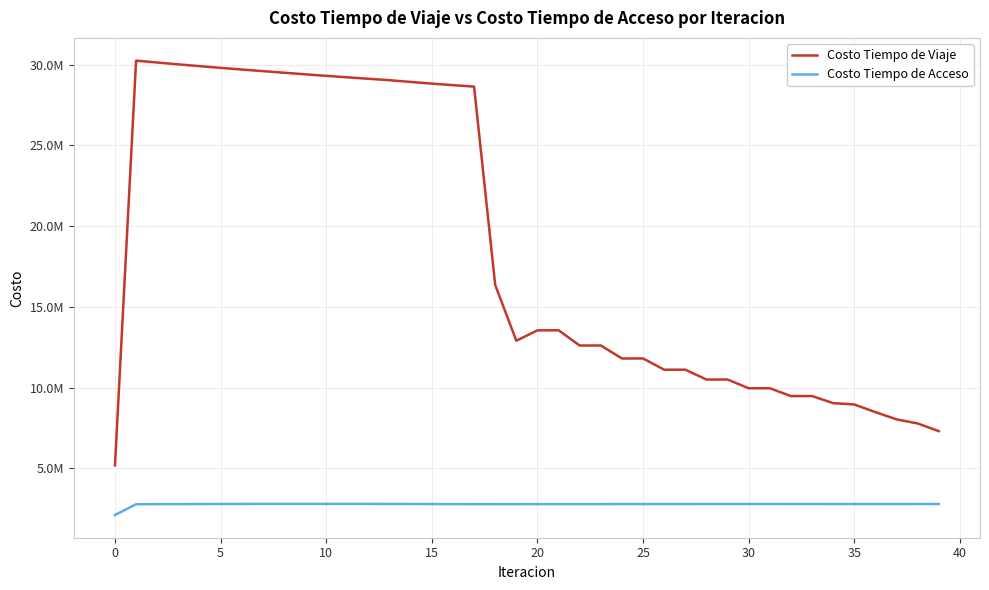

Is this an area chart (filled region under the line)?

No